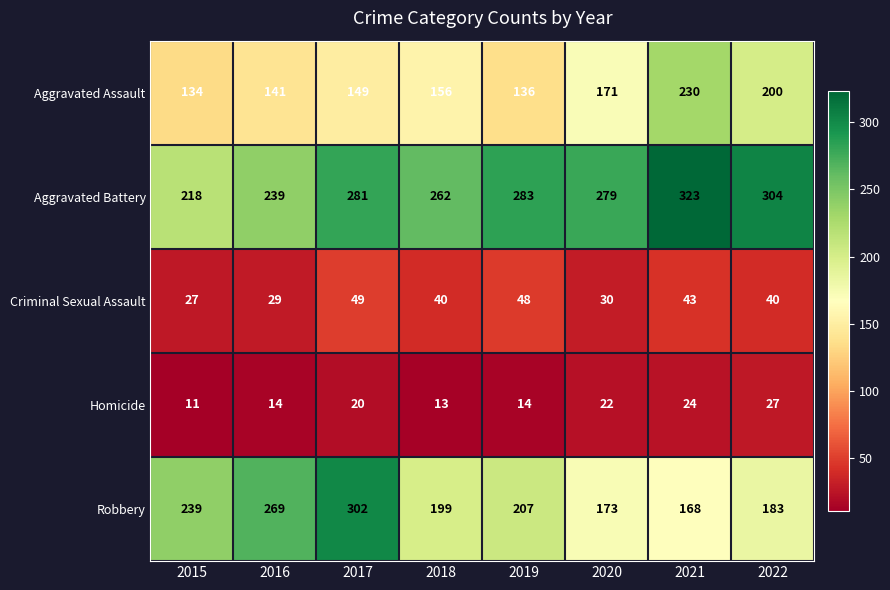

Where does the Robbery series first go above 207?

2015